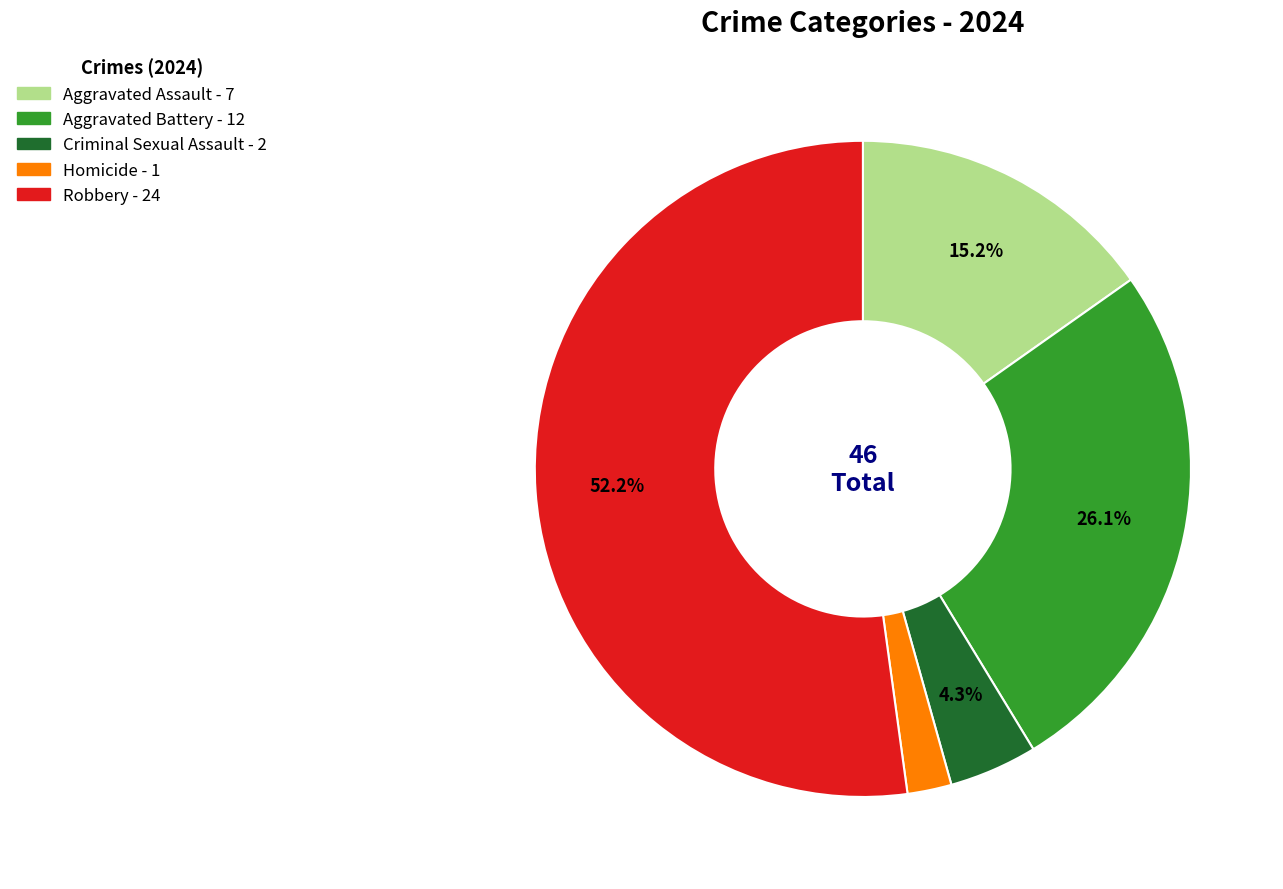

How much of the chart is everything except Criminal Sexual Assault?

95.7%